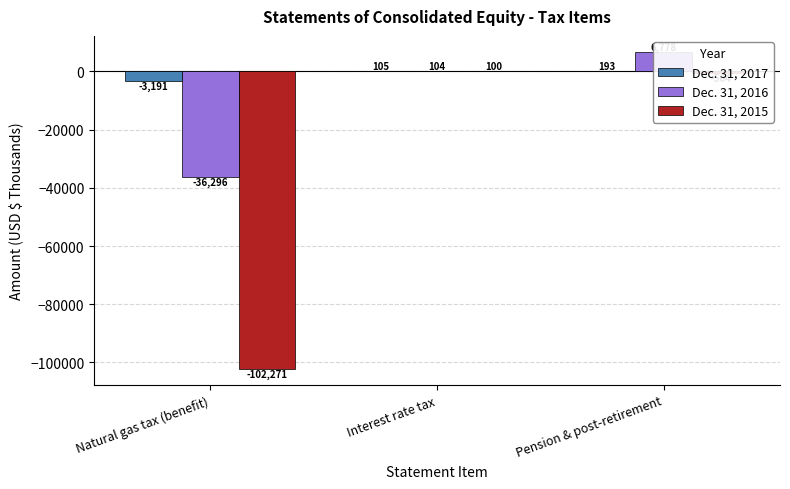

At how many categories does at least one series exceed -68229?

3